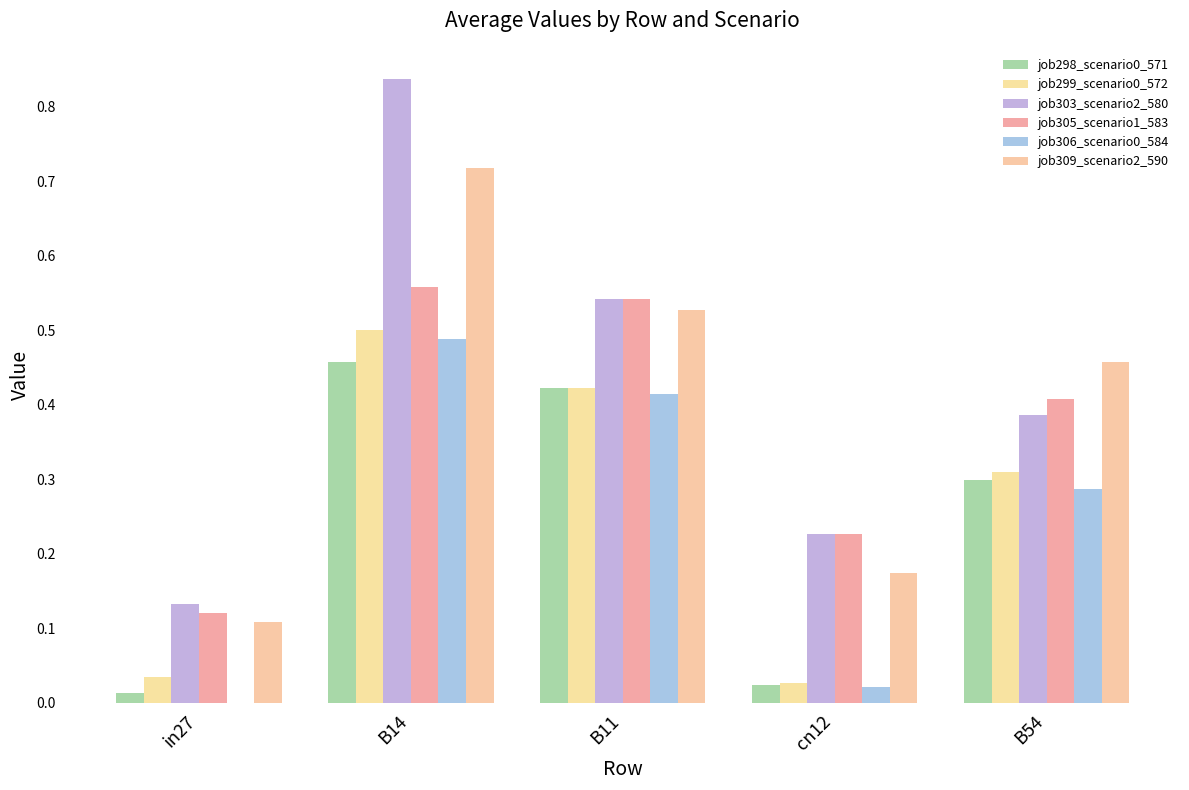

Are the bars grouped side by side (vs. stacked)?

Yes